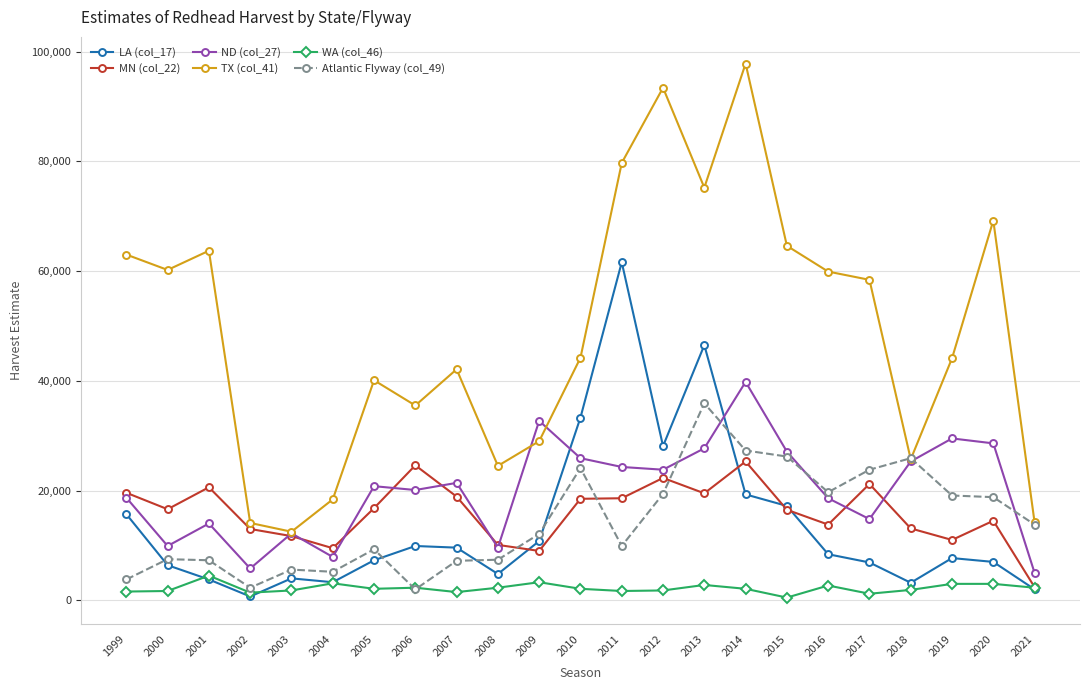

Which series has the widest spread of values?

TX (col_41)